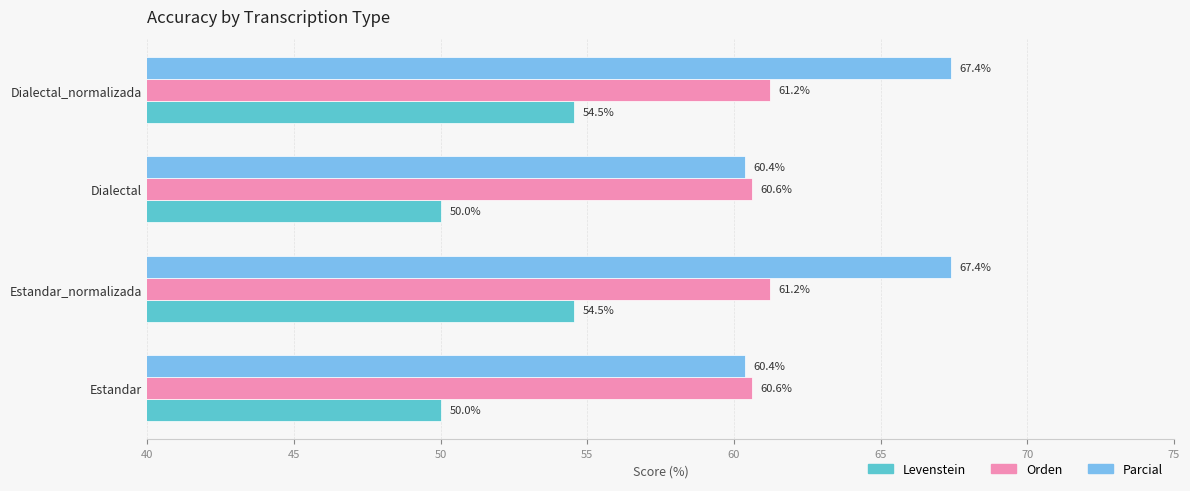

What is the approximate value of Parcial at Estandar_normalizada?

67.4